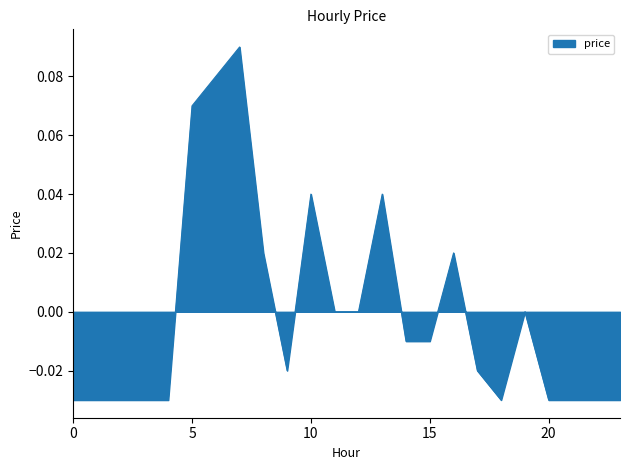

Reading left to right, what are all the values shown in this chart?

0=-0.0	1=-0.0	2=-0.0	3=-0.0	4=-0.0	5=0.1	6=0.1	7=0.1	8=0.0	9=-0.0	10=0.0	11=0.0	12=0.0	13=0.0	14=-0.0	15=-0.0	16=0.0	17=-0.0	18=-0.0	19=0.0	20=-0.0	21=-0.0	22=-0.0	23=-0.0